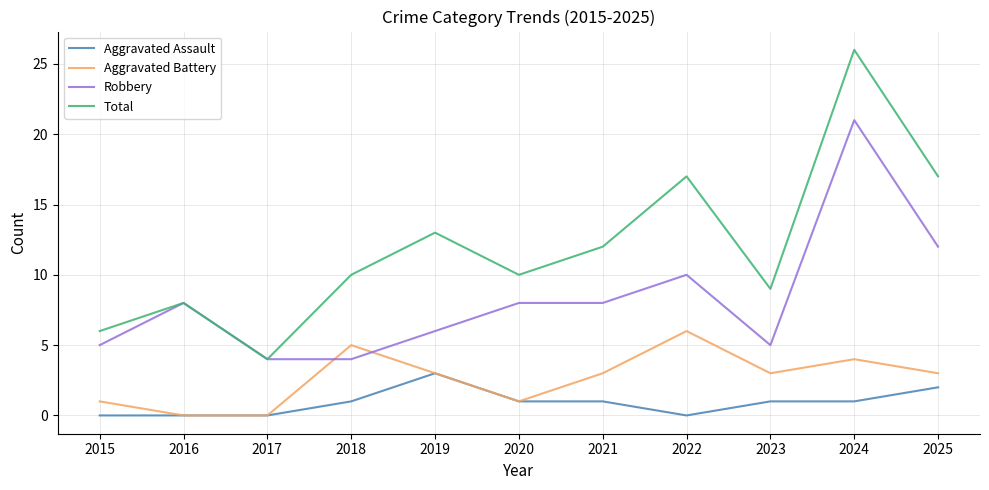

What is the spread (max minus min) of values at 2020?

9